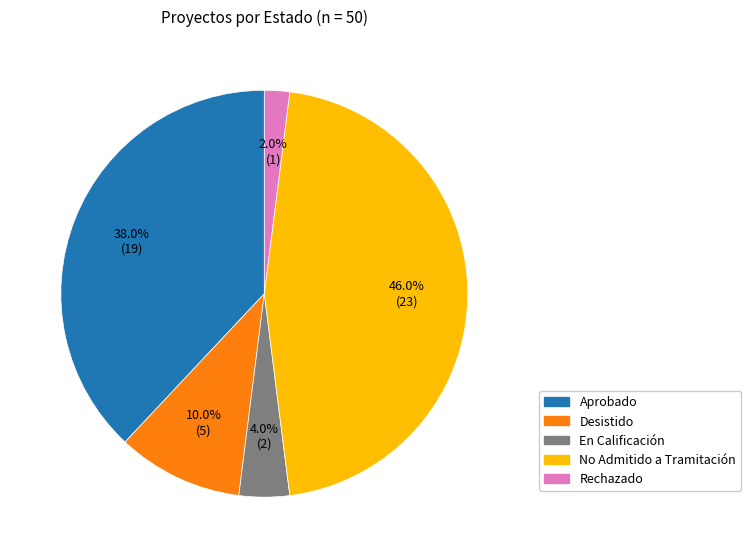

Between Desistido and No Admitido a Tramitación, which is larger?

No Admitido a Tramitación